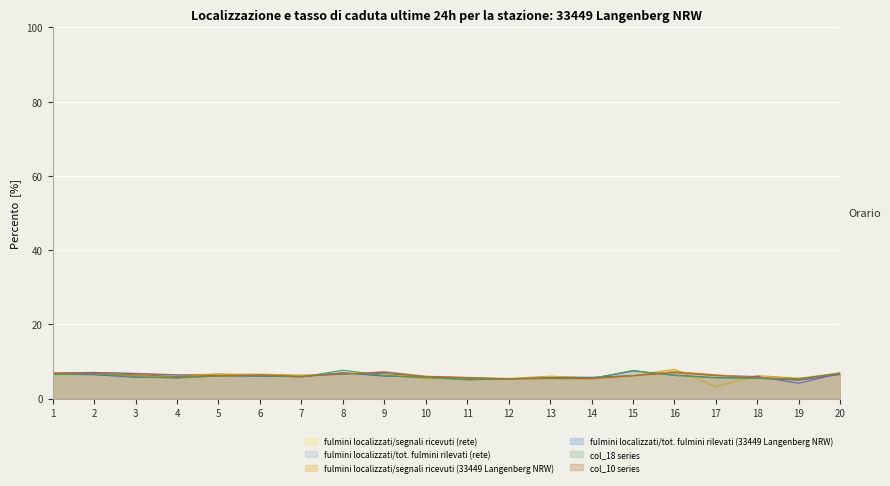

What is the maximum value for col_18?

7.6